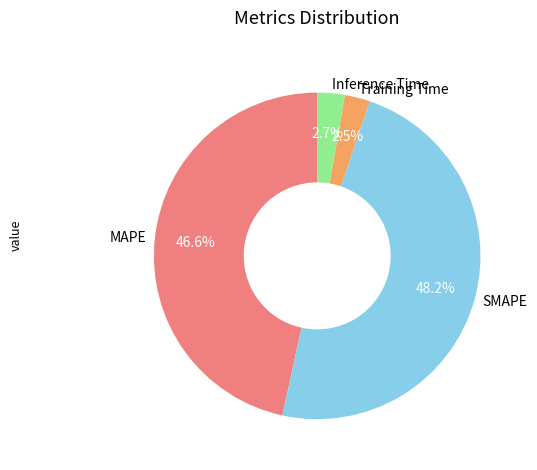

What is the ratio of the value at MAPE to the value at SMAPE?

1.0